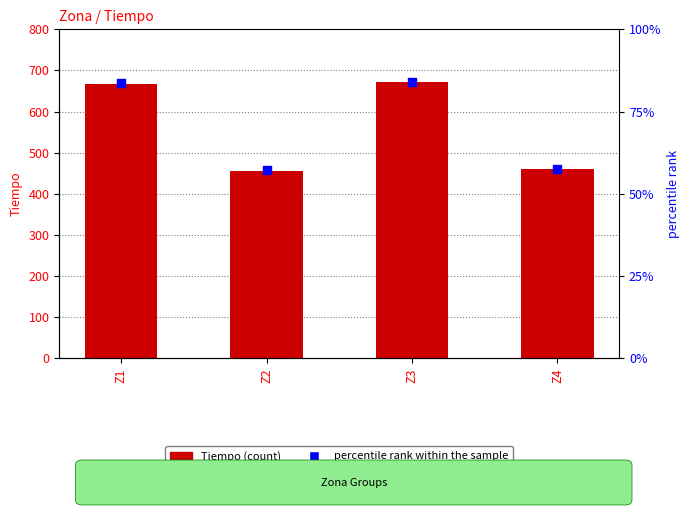

Which series reaches the minimum Y coordinate?

percentile rank within the sample